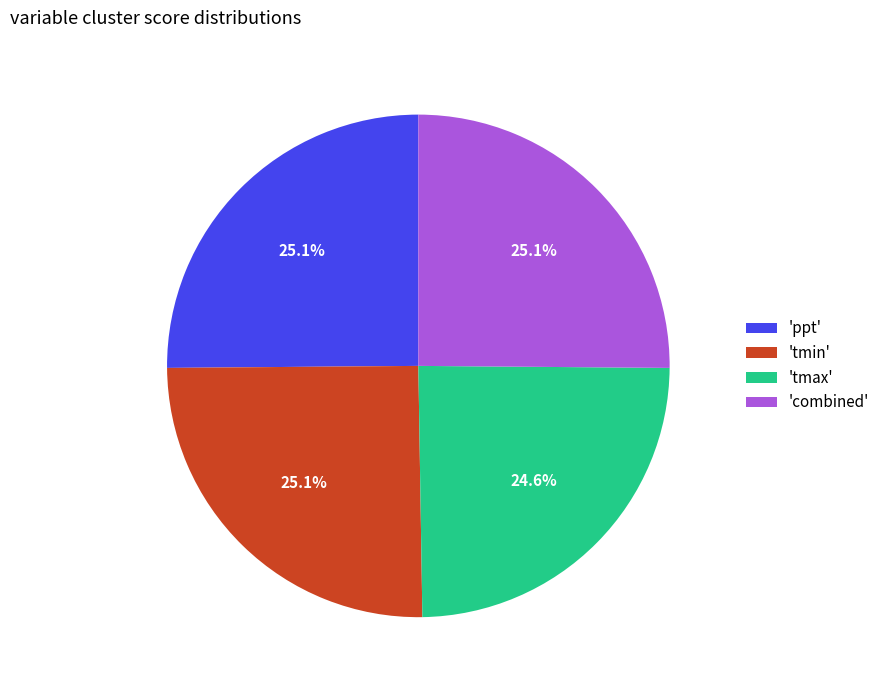

Is there a majority slice in this chart?

No